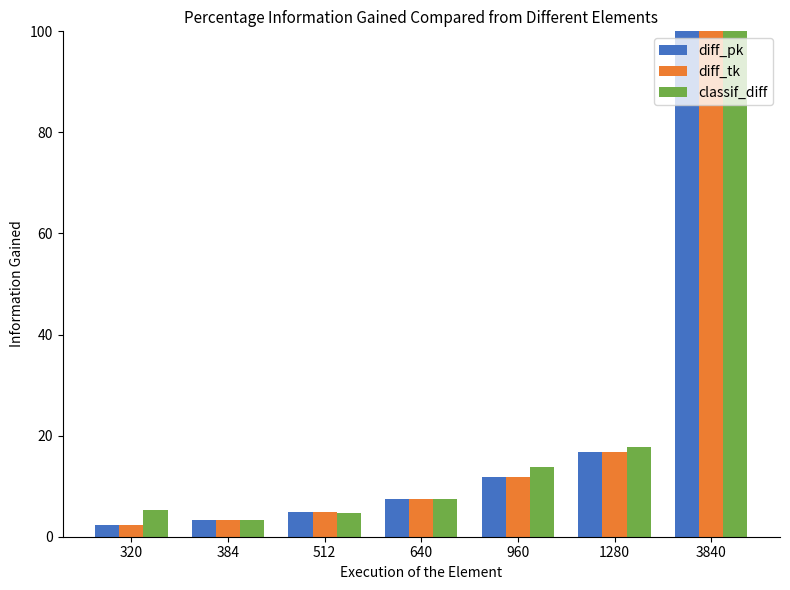

What are all the series names shown in the legend?

diff_pk, diff_tk, classif_diff